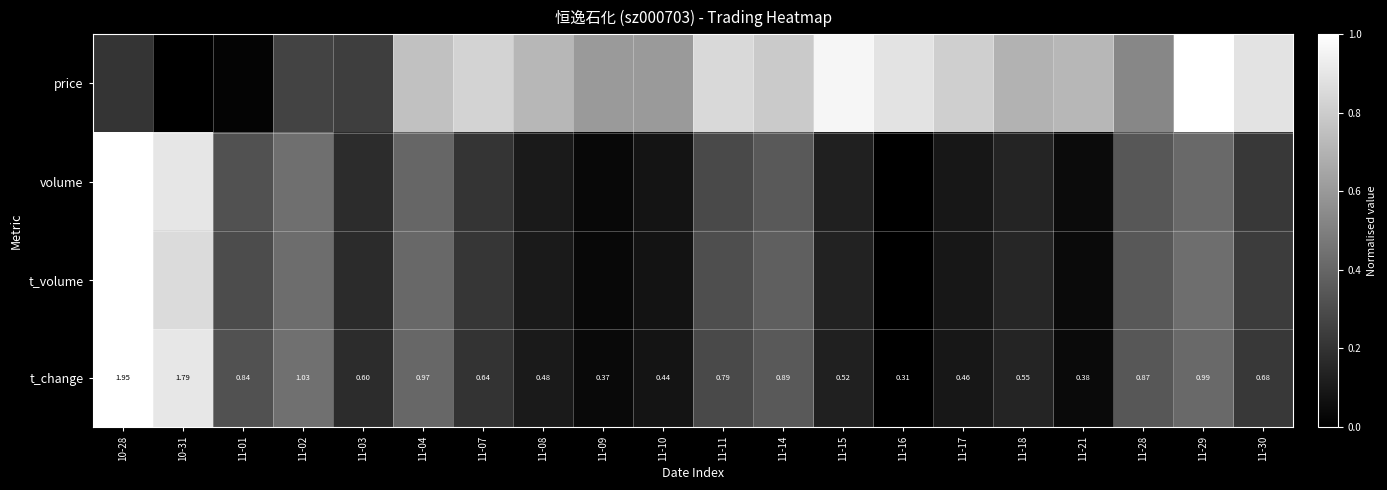

What is the average value of the t_change series?

0.3